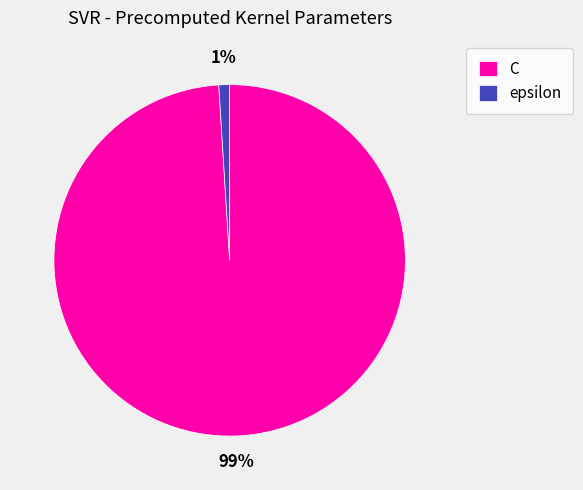

Is it true that epsilon is 1% of the pie?

True